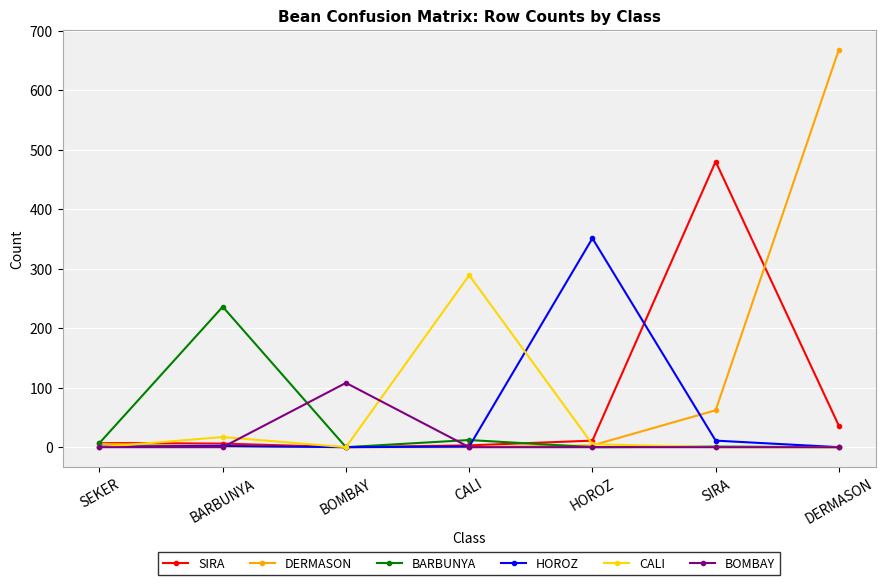

What is the maximum value for DERMASON?

668